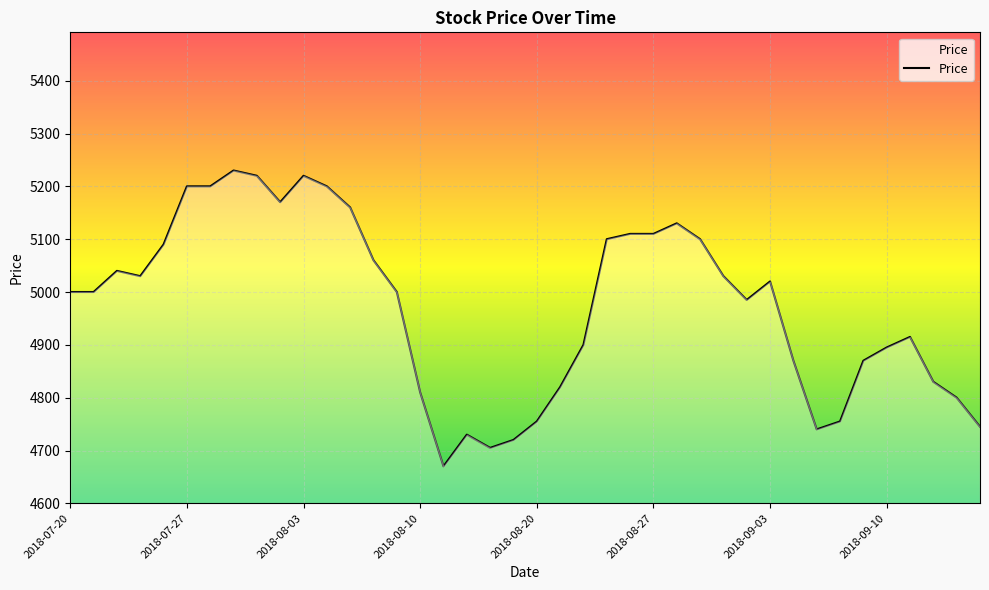

What is the difference between the maximum and minimum values?

560